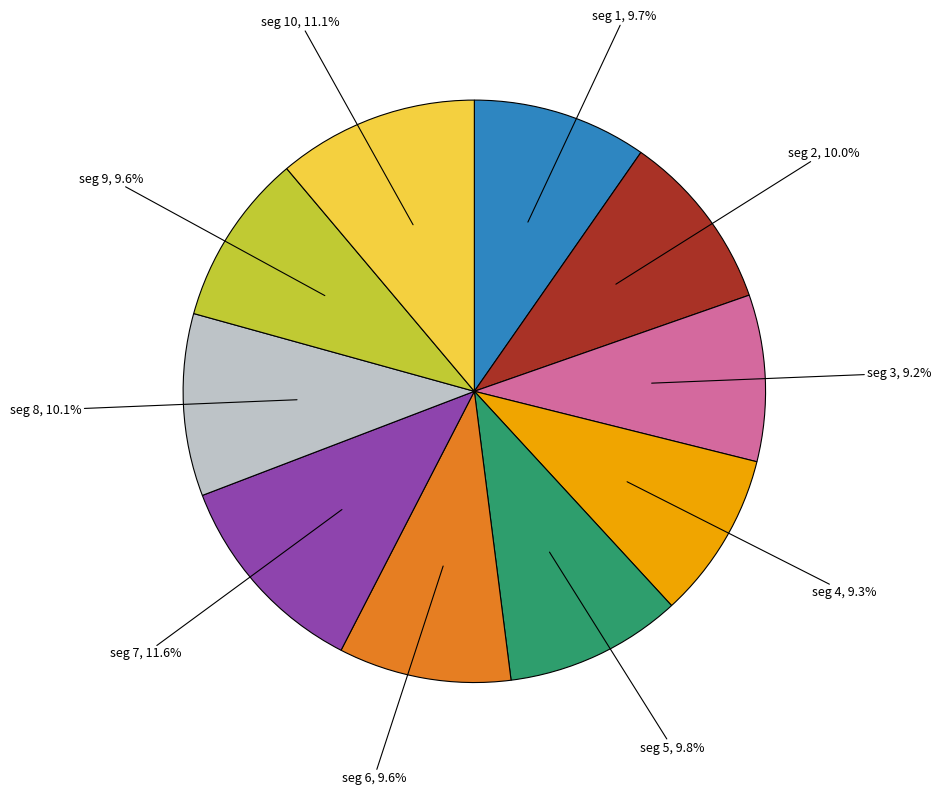

Does any single category account for the majority?

No